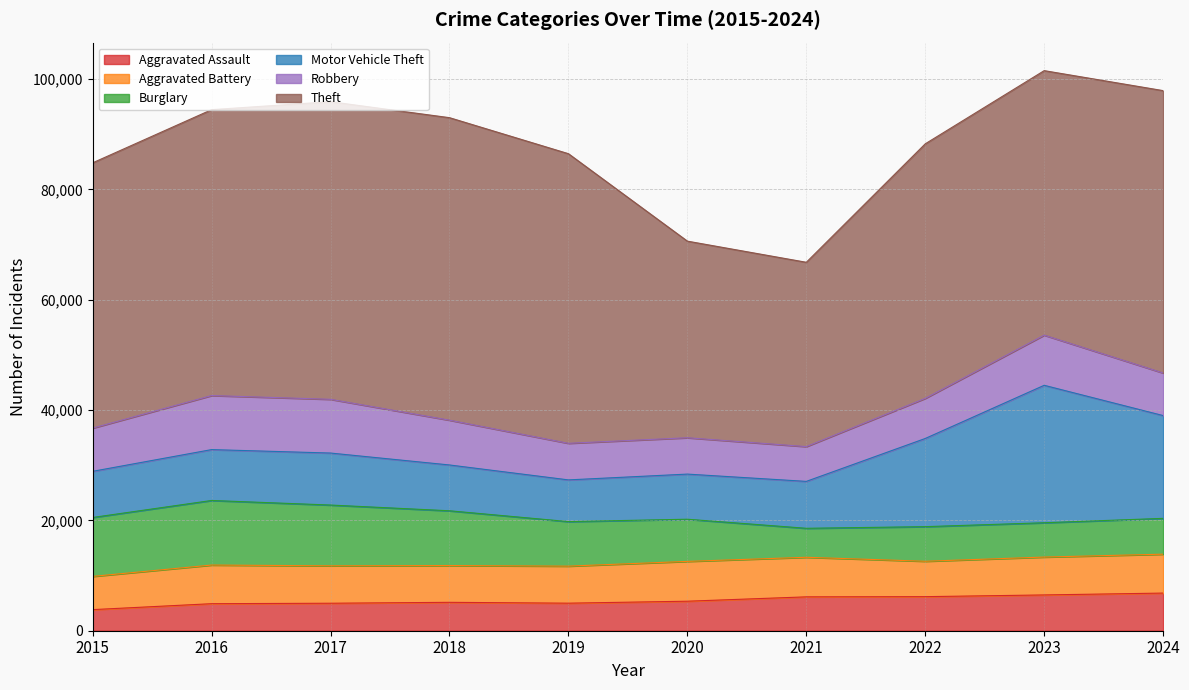

Is it true that Theft equals 33415 at 2021?

True